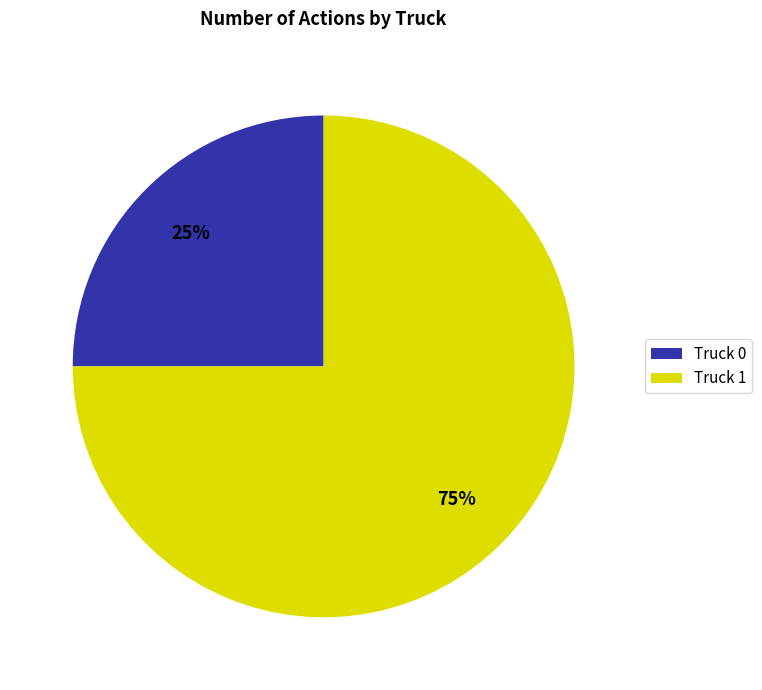

Count the number of slices in the pie.

2